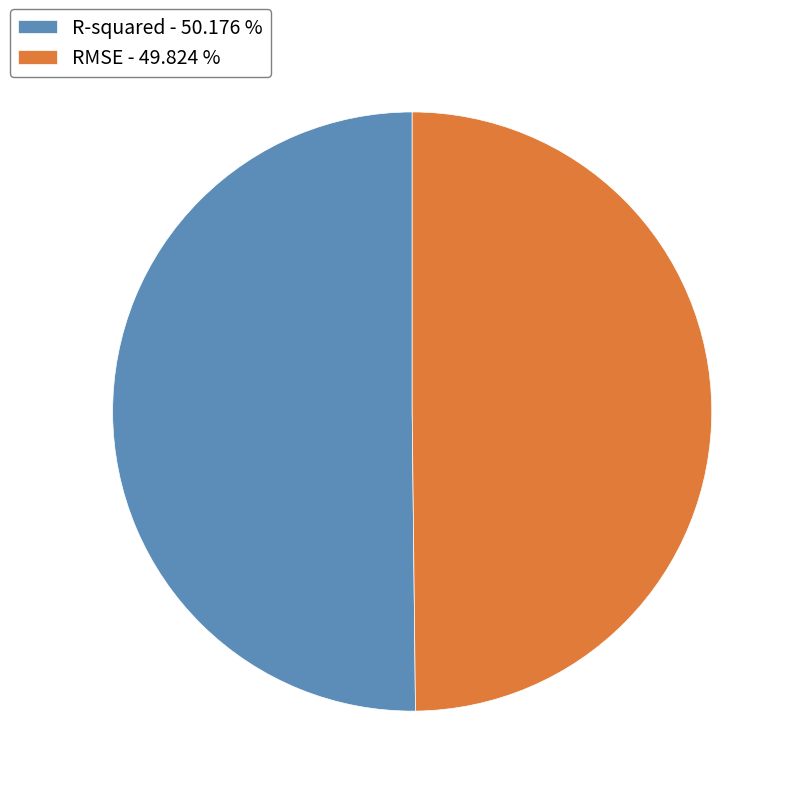

Combined, do RMSE - 49.824 % and R-squared - 50.176 % account for over 50%?

Yes